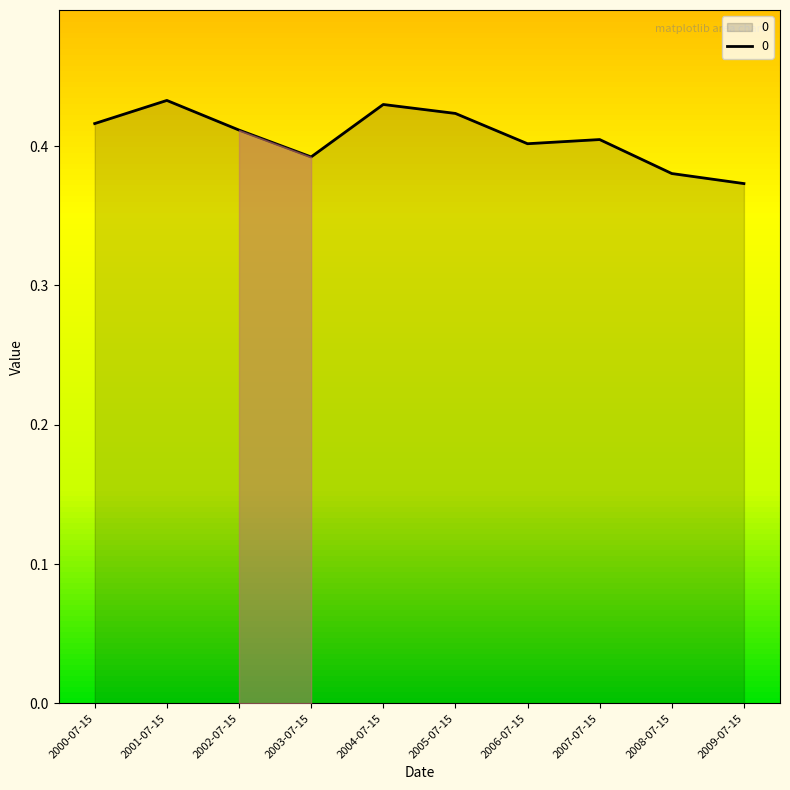

How many lines are shown in the chart?

1